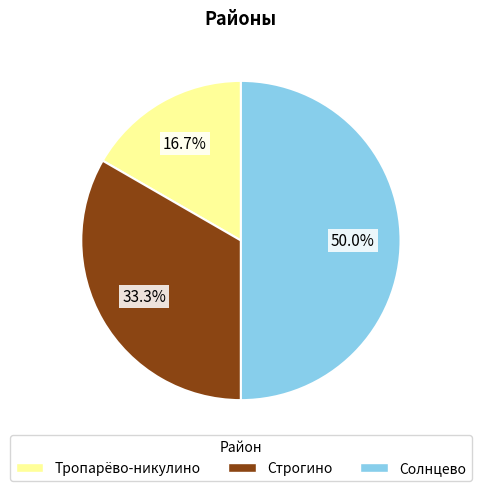

How many slices are in this pie chart?

3